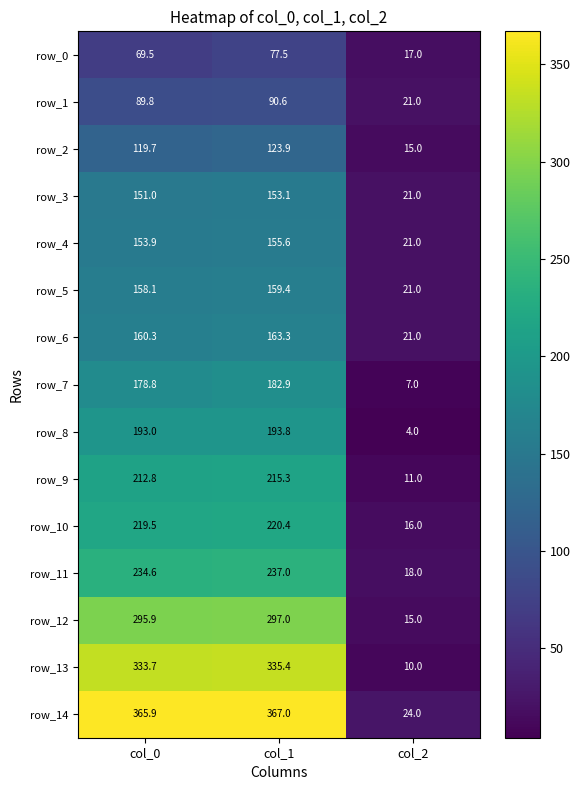

What is the approximate value of row_1 at col_0?

89.8